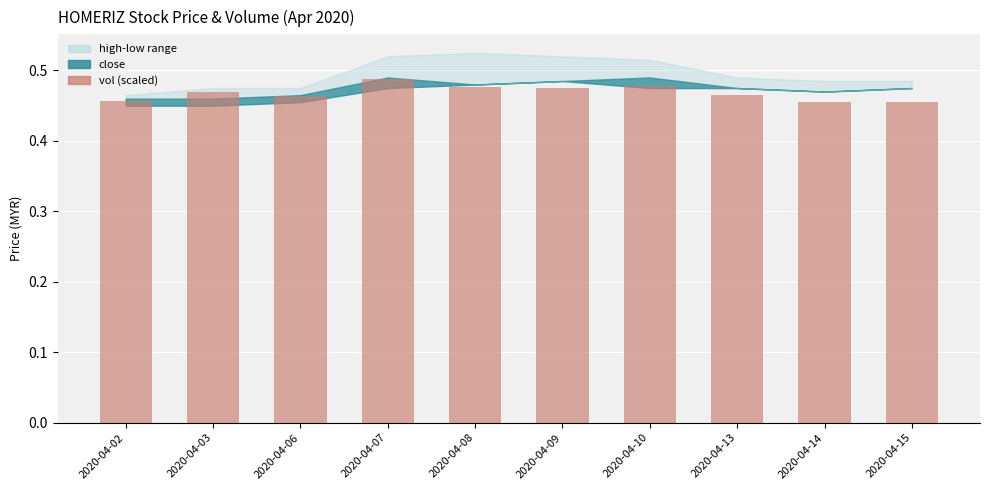

What is the sum of all values?

4.7